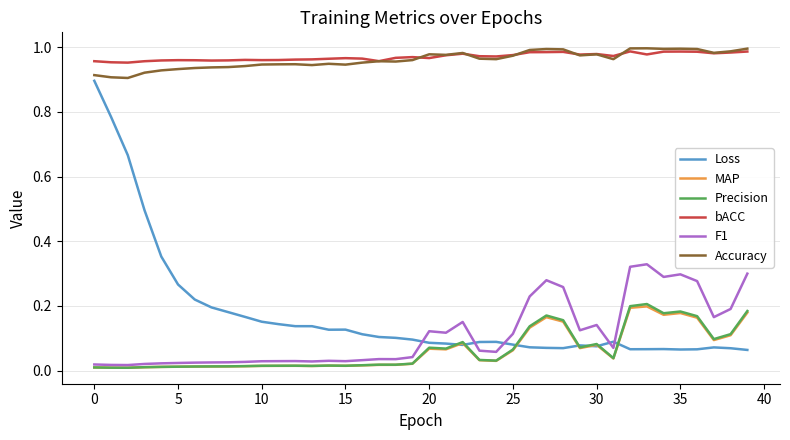

Which series has the largest range (max minus min)?

Loss